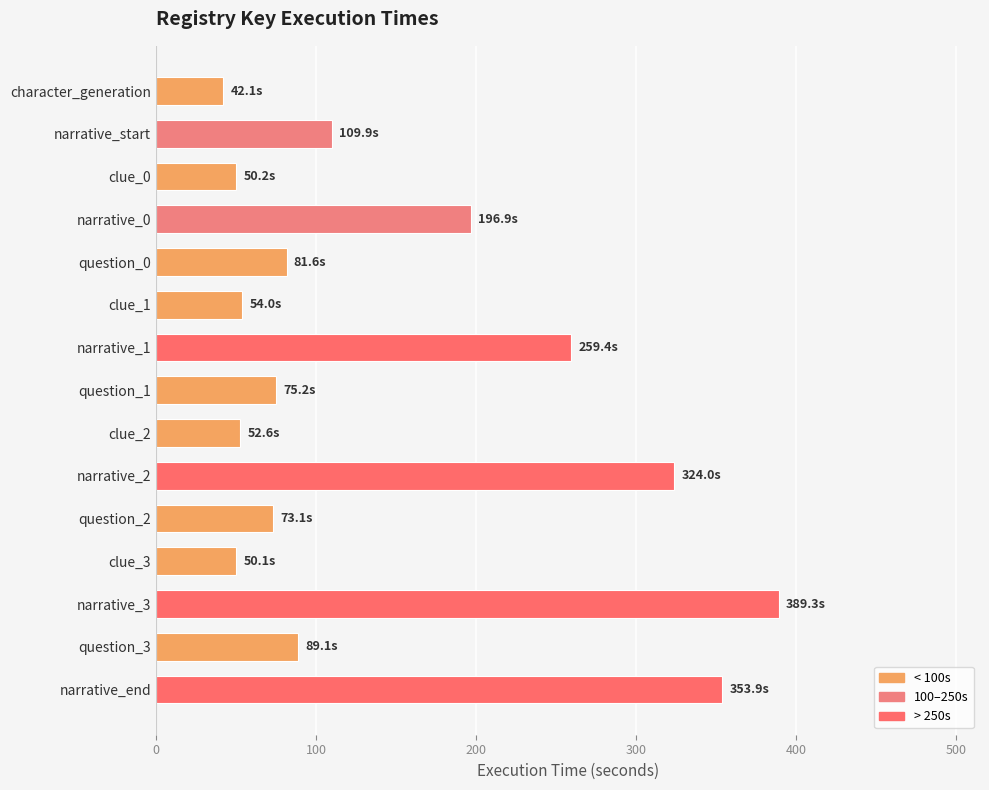

True or false: the data shows 109.9 at narrative_start.

True